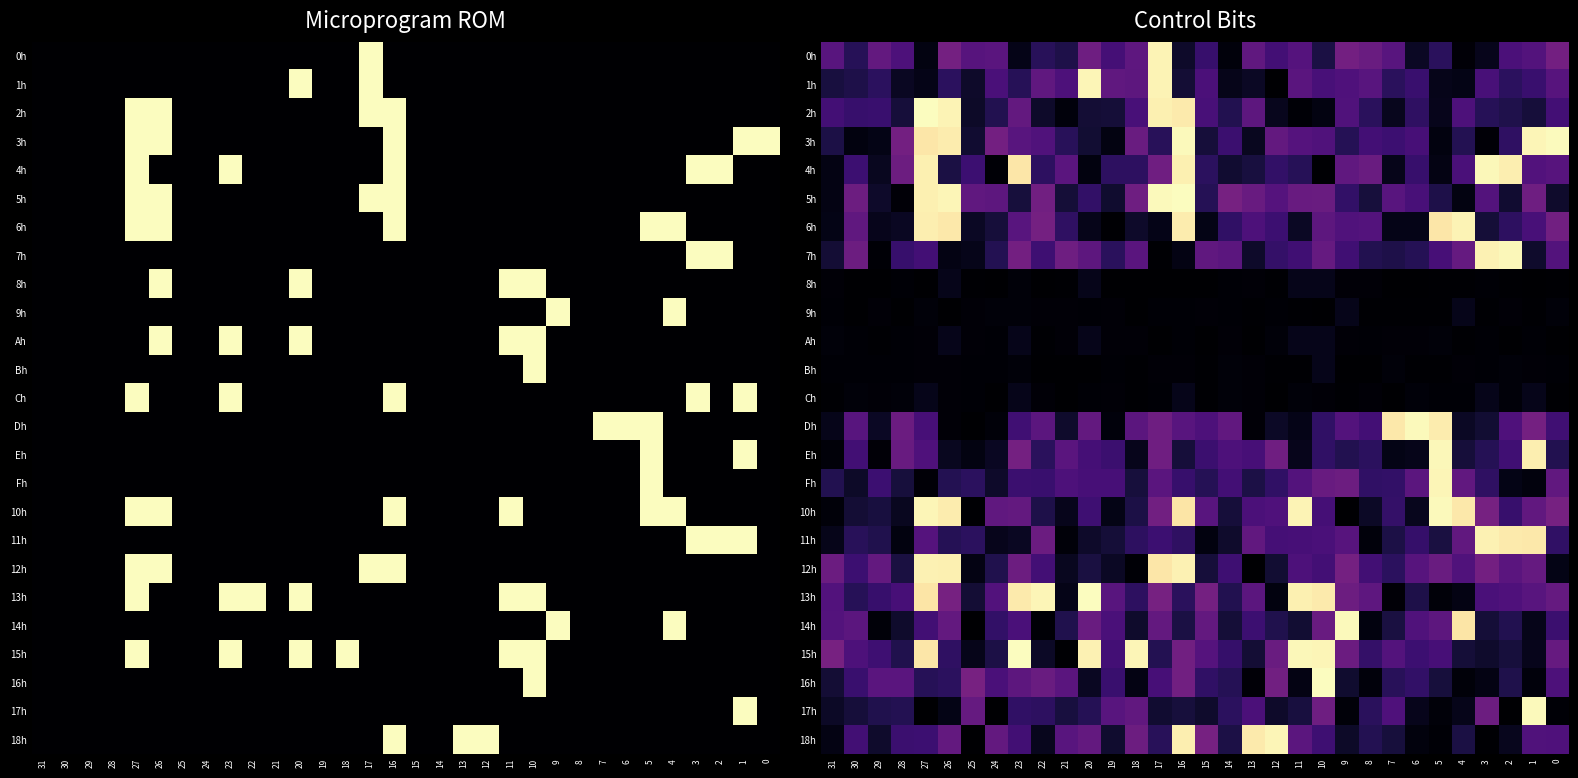

At which label does 8h reach its minimum?

18